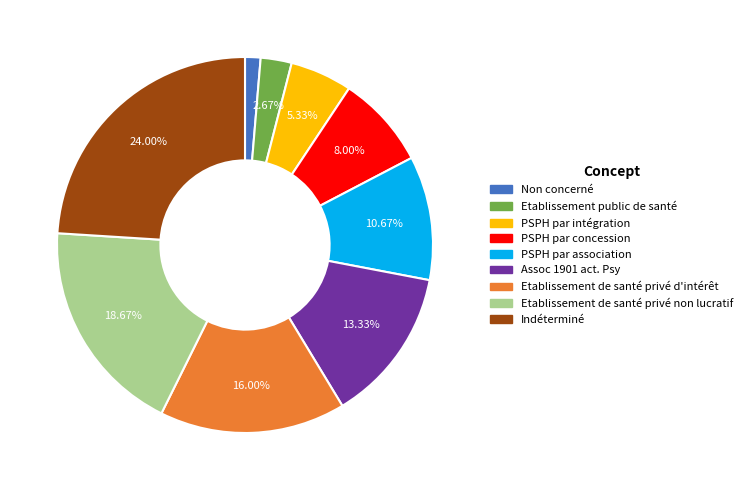

Is Etablissement public de santé the majority of the pie?

No